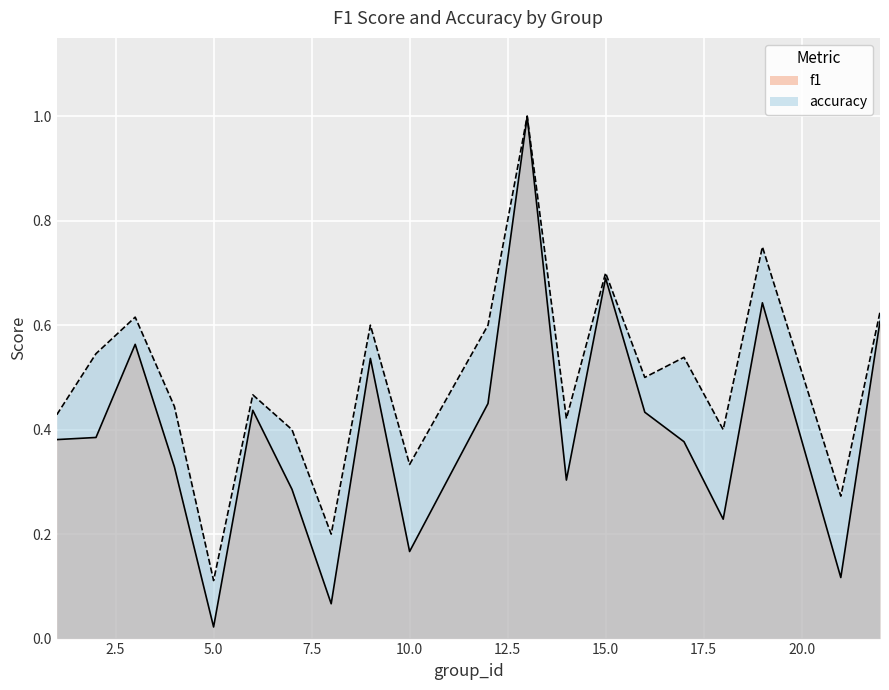

List the labels in order of accuracy value, smallest first.

5, 8, 21, 10, 7, 18, 14, 1, 4, 6, 16, 17, 2, 9, 12, 3, 22, 15, 19, 13